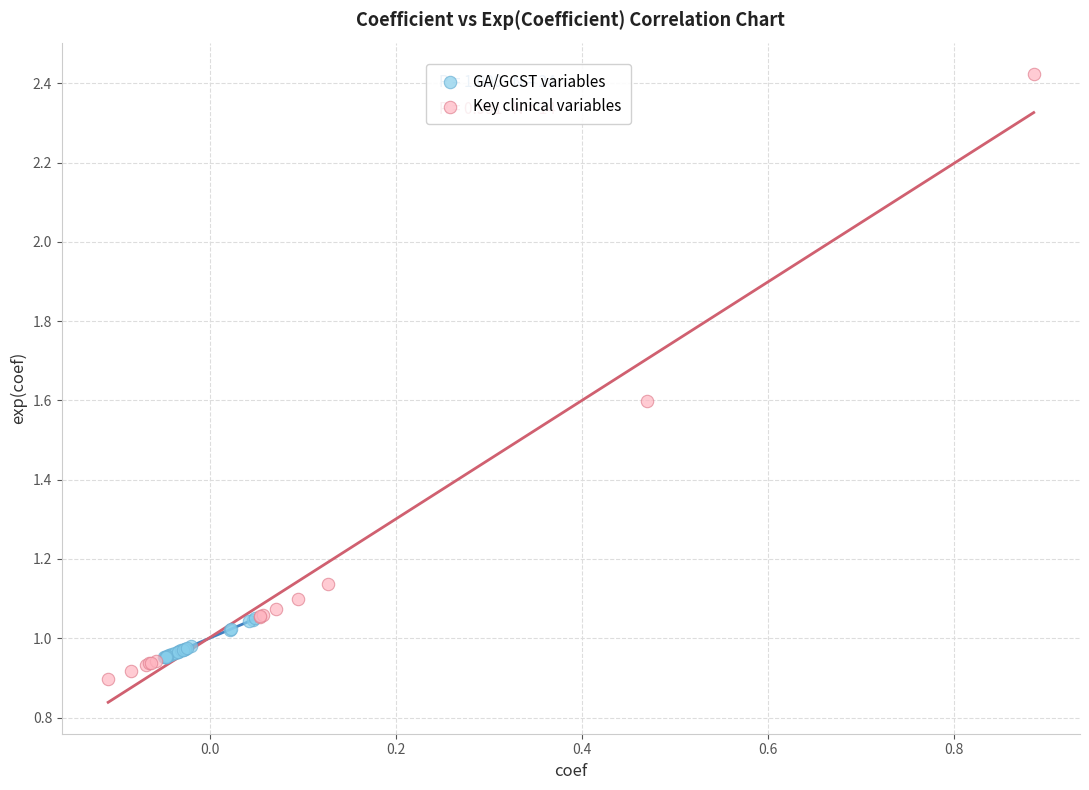

Which series reaches the maximum Y coordinate?

Key clinical variables